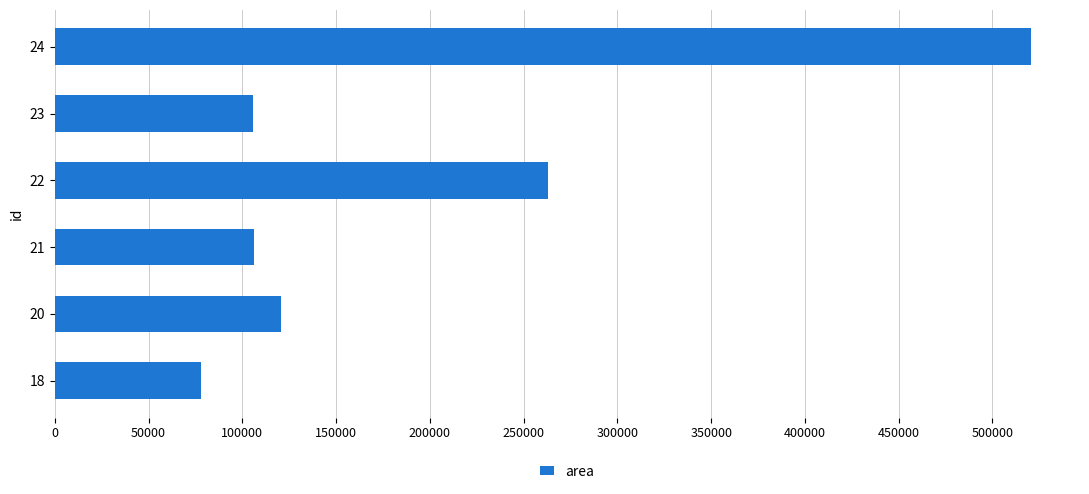

What is the minimum value shown in the chart?

78125